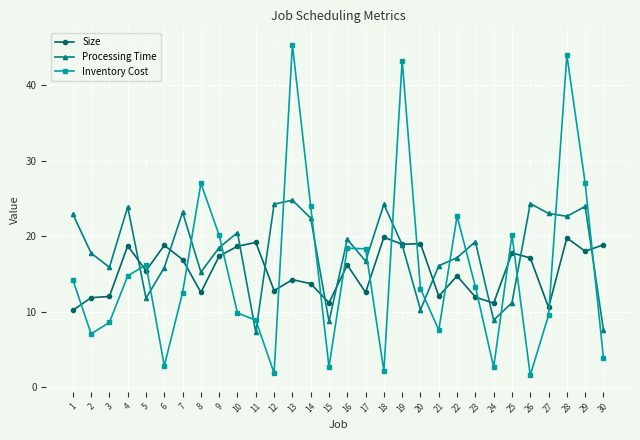

List the series in order of their peak value, highest first.

Inventory Cost, Processing Time, Size